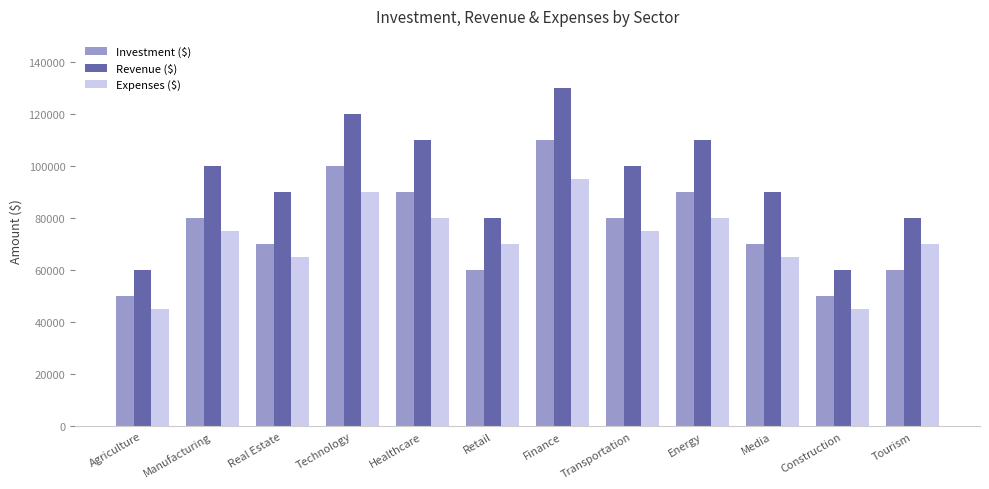

What is the label of the 4th bar from the right?

Energy